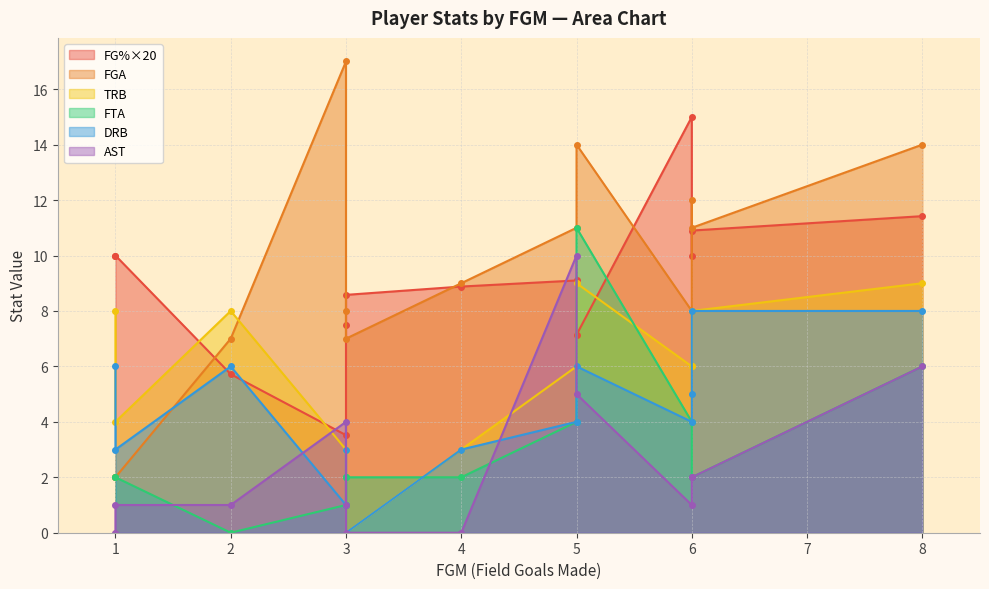

What is the average value of the FGA series?

9.4